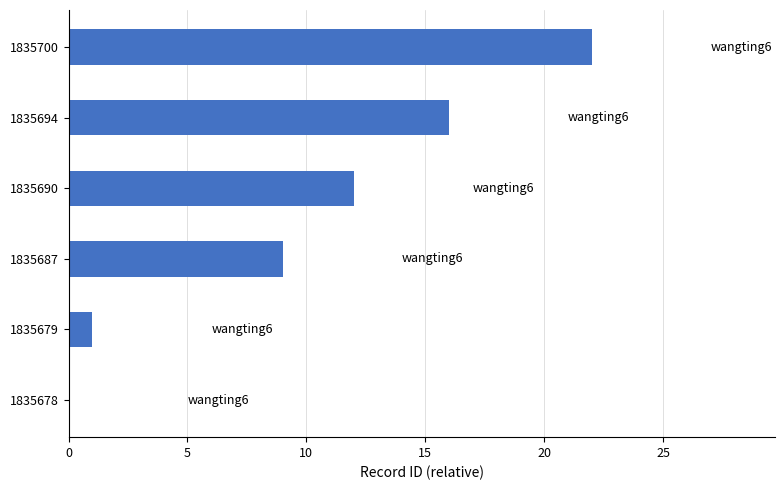

What is the change in value from 1835700 to 1835687?

-13